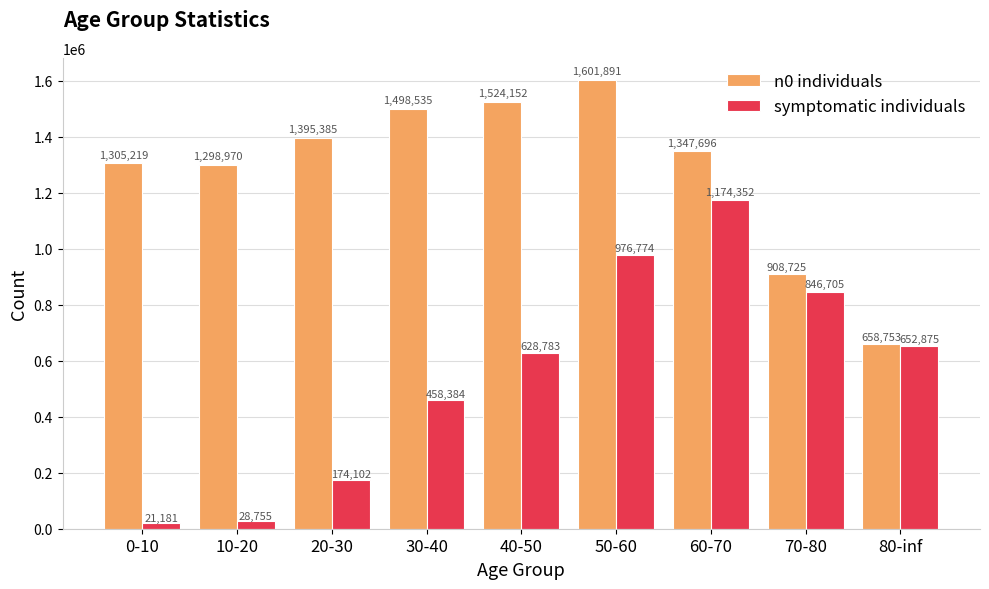

The value of n0 individuals at 20-30 is 2398672.5. True or false?

False